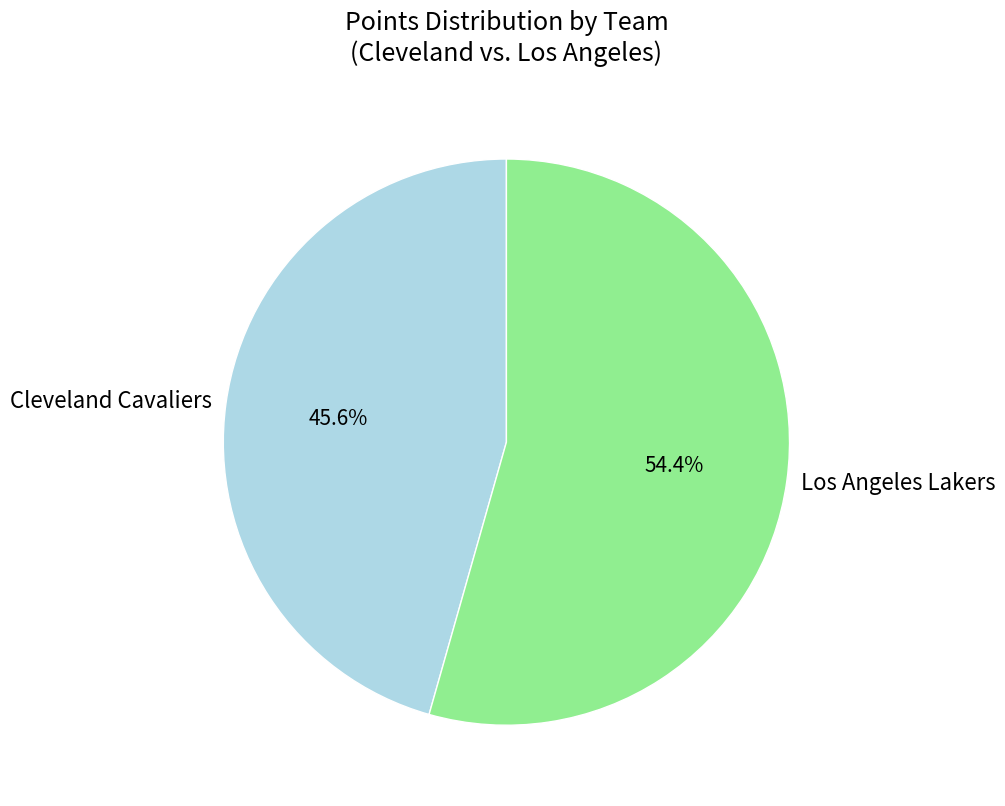

Combined, do Cleveland Cavaliers and Los Angeles Lakers account for over 50%?

Yes